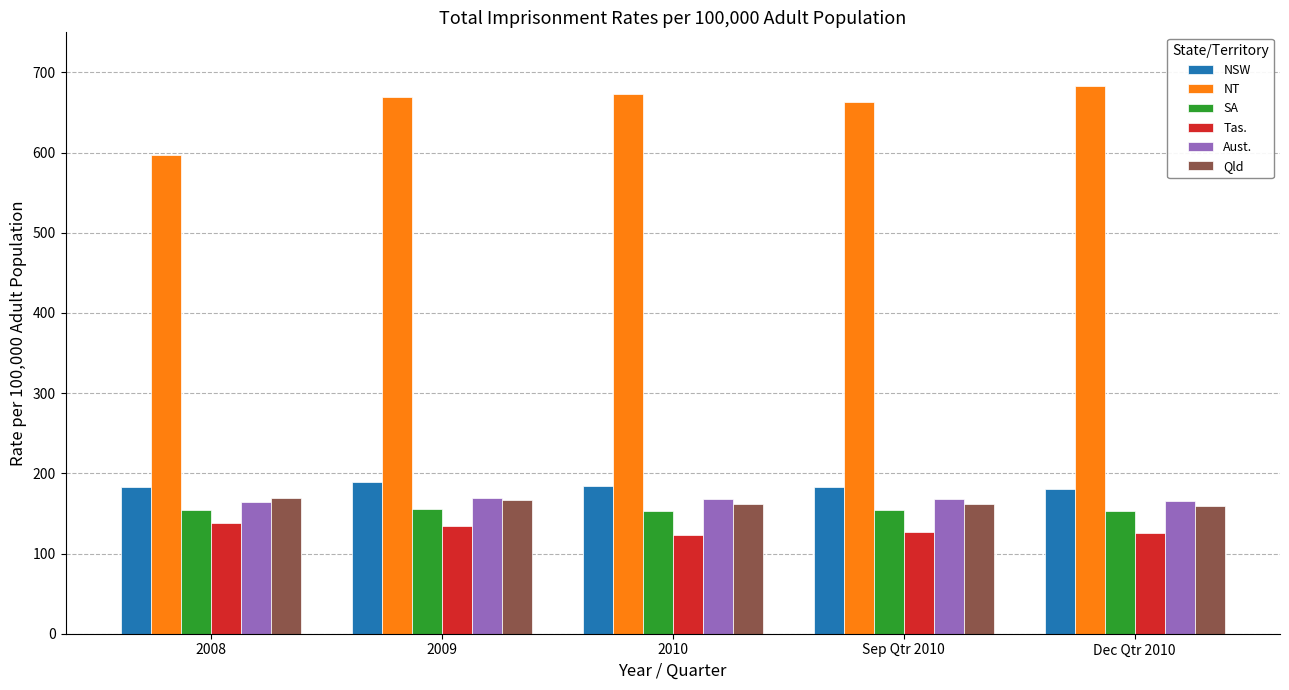

Which series changed the most between 2008 and 2010?

NT